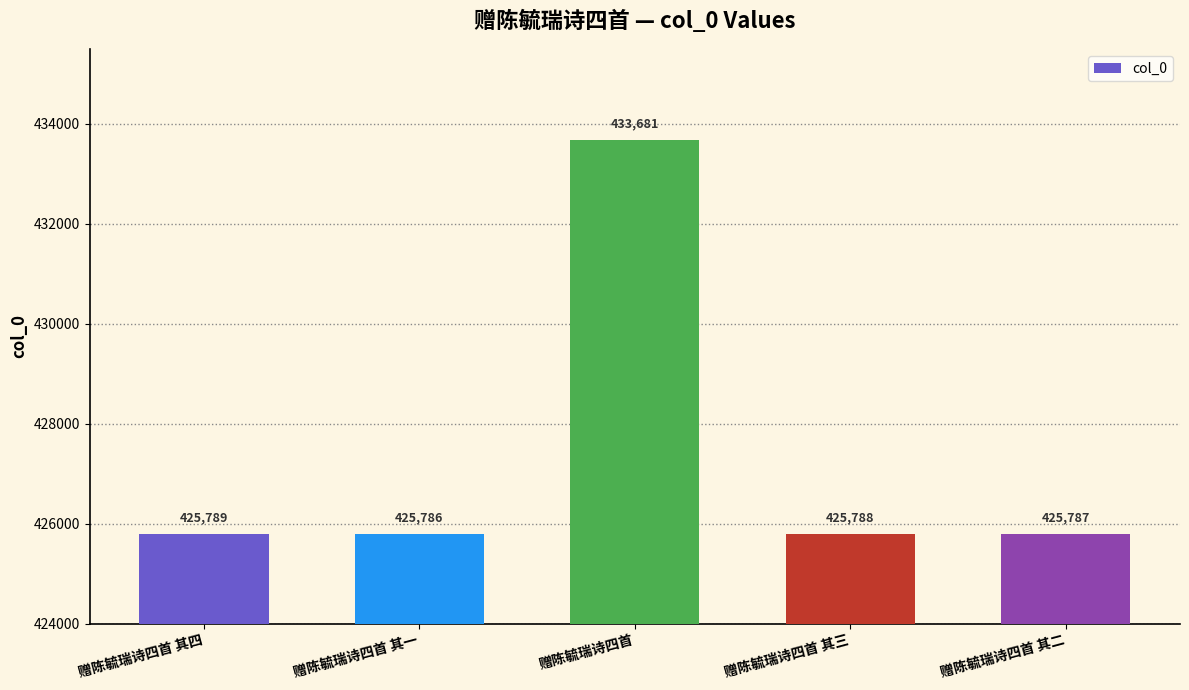

List the labels in order of value, largest first.

赠陈毓瑞诗四首, 赠陈毓瑞诗四首 其四, 赠陈毓瑞诗四首 其三, 赠陈毓瑞诗四首 其二, 赠陈毓瑞诗四首 其一